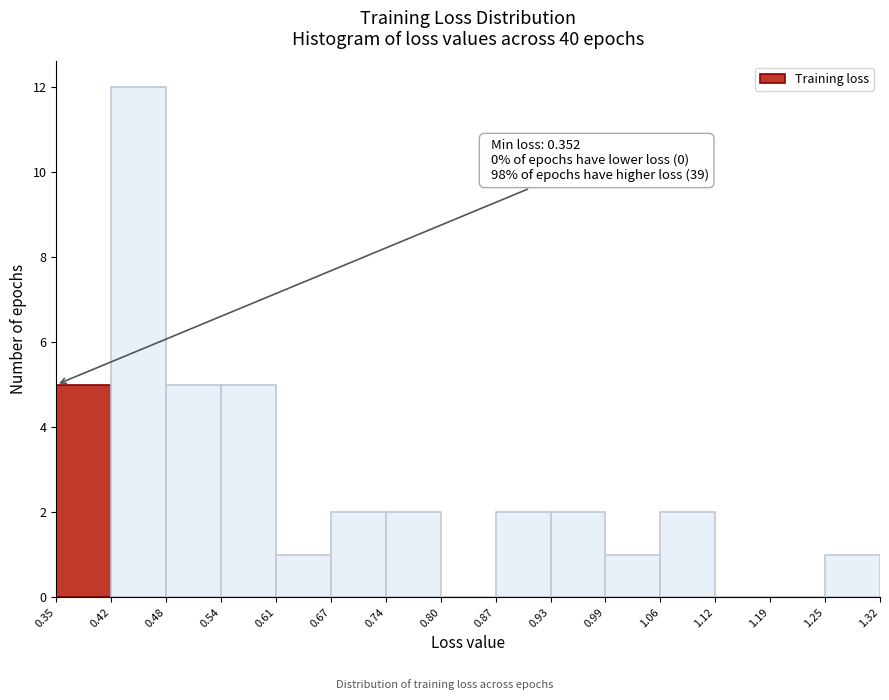

Which range on the x-axis has the tallest bar?

0.42 to 0.48